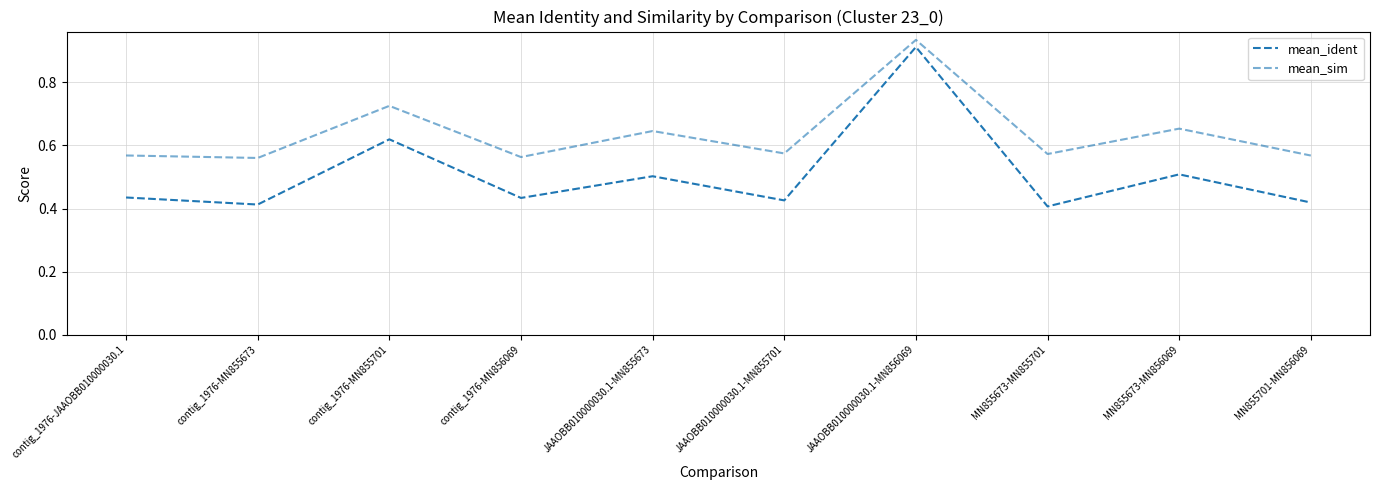

Count the mean_ident values in the range 0 to 1.

10